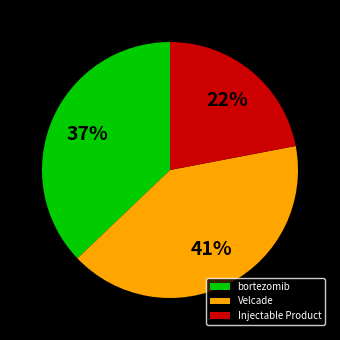

Which category has the smallest portion of the pie?

Injectable Product